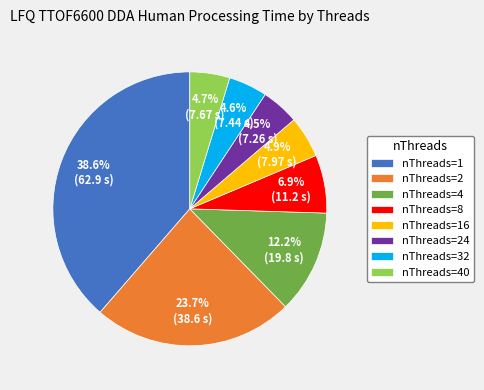

Count the number of slices in the pie.

8